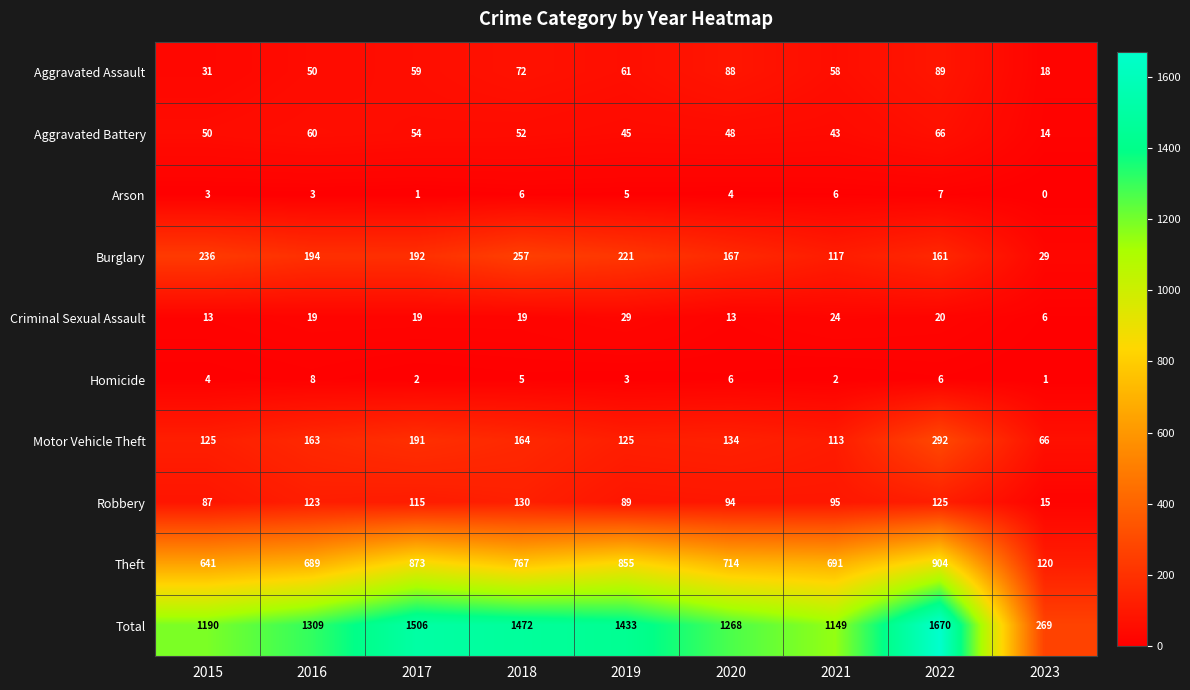

The value of Aggravated Assault at 2022 is 128. True or false?

False